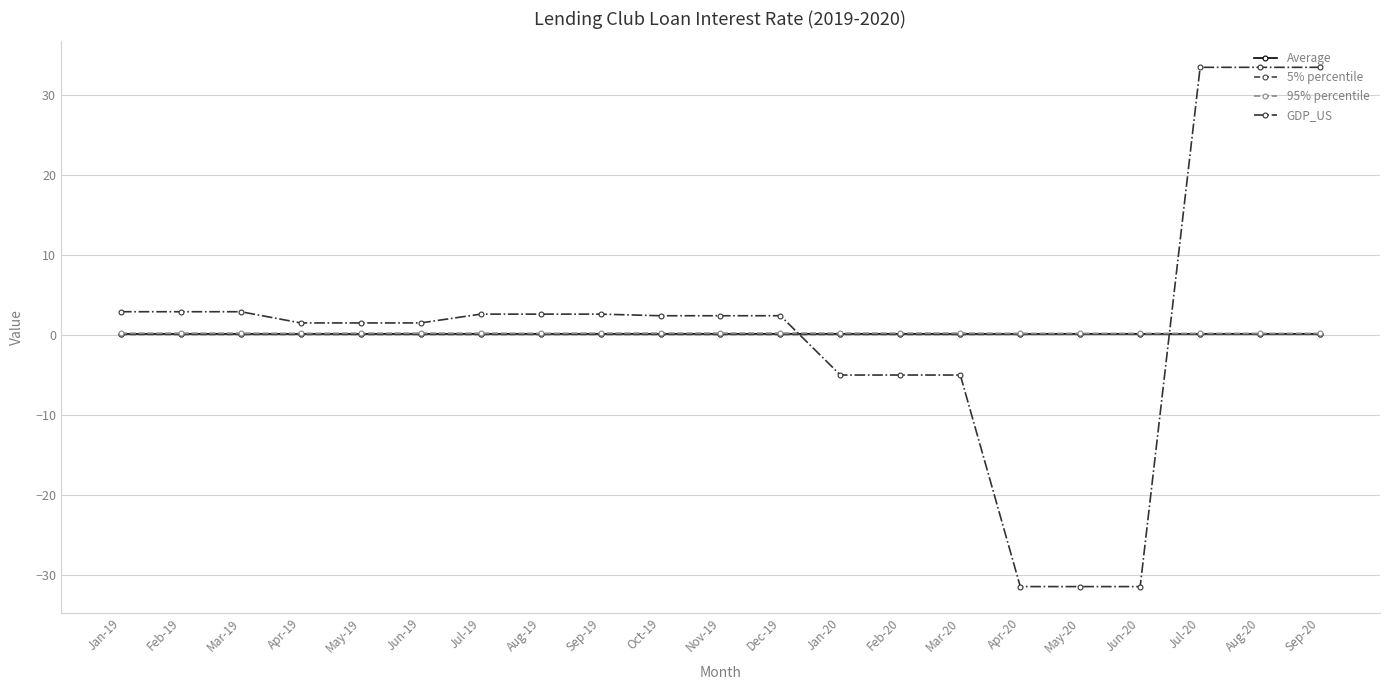

What is the maximum value shown in the chart?

33.4